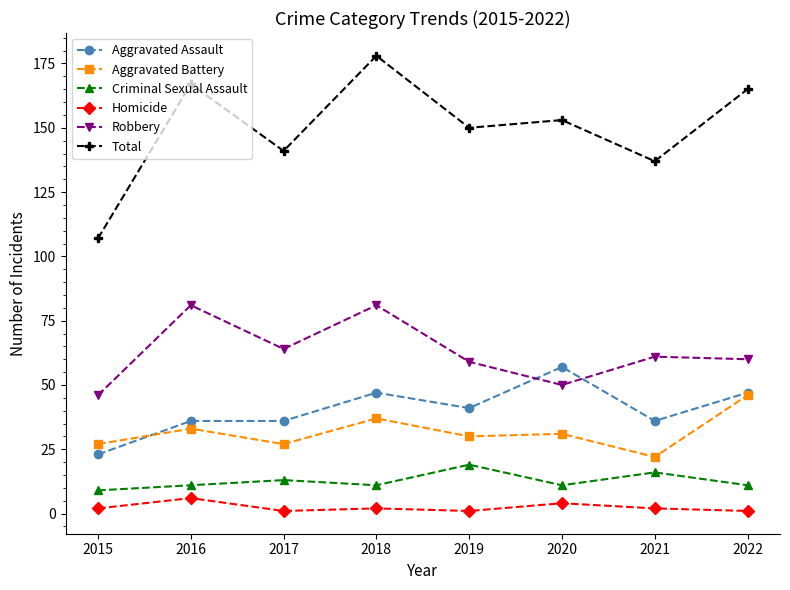

True or false: Robbery and Criminal Sexual Assault cross at least once.

False